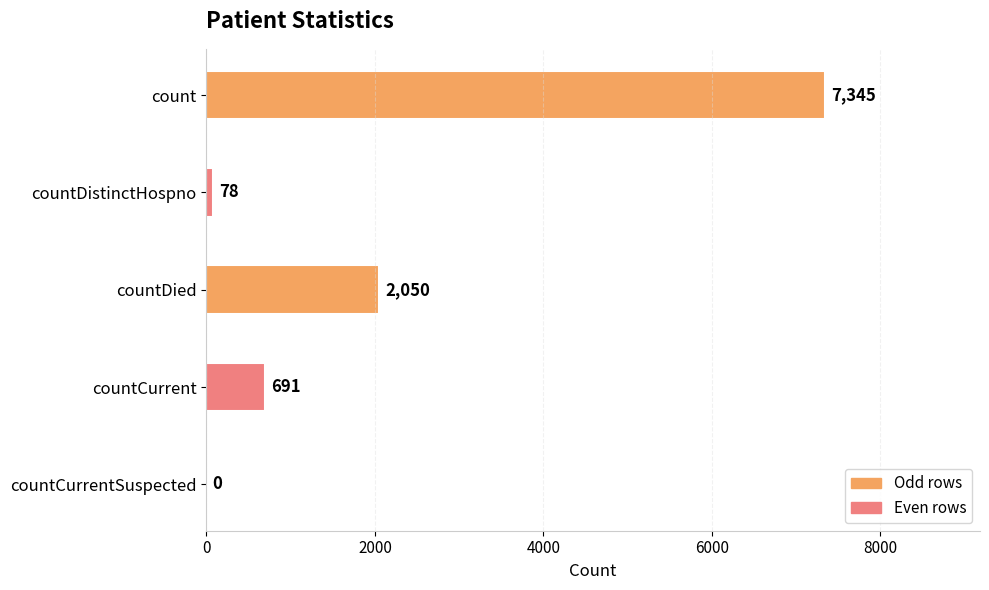

The value at countCurrent is 691. True or false?

True